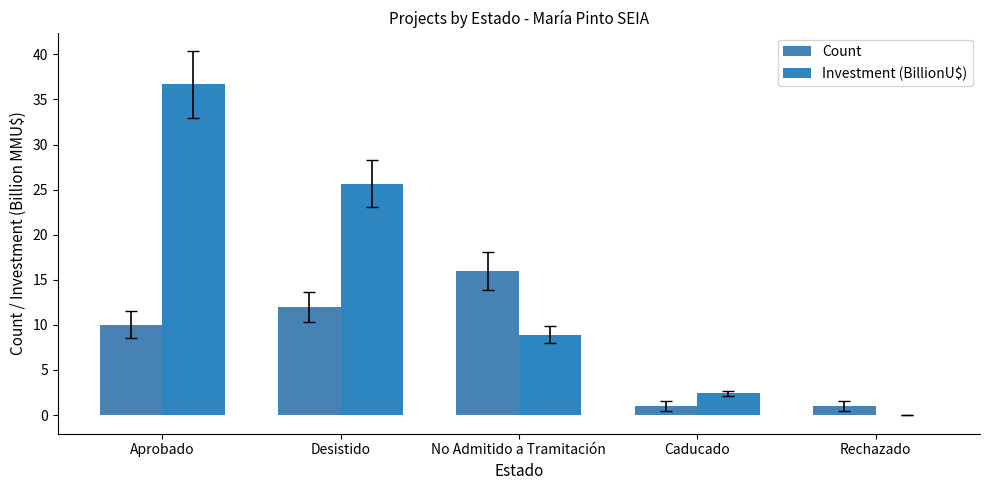

Which category has the lowest value in the Count series?

Caducado